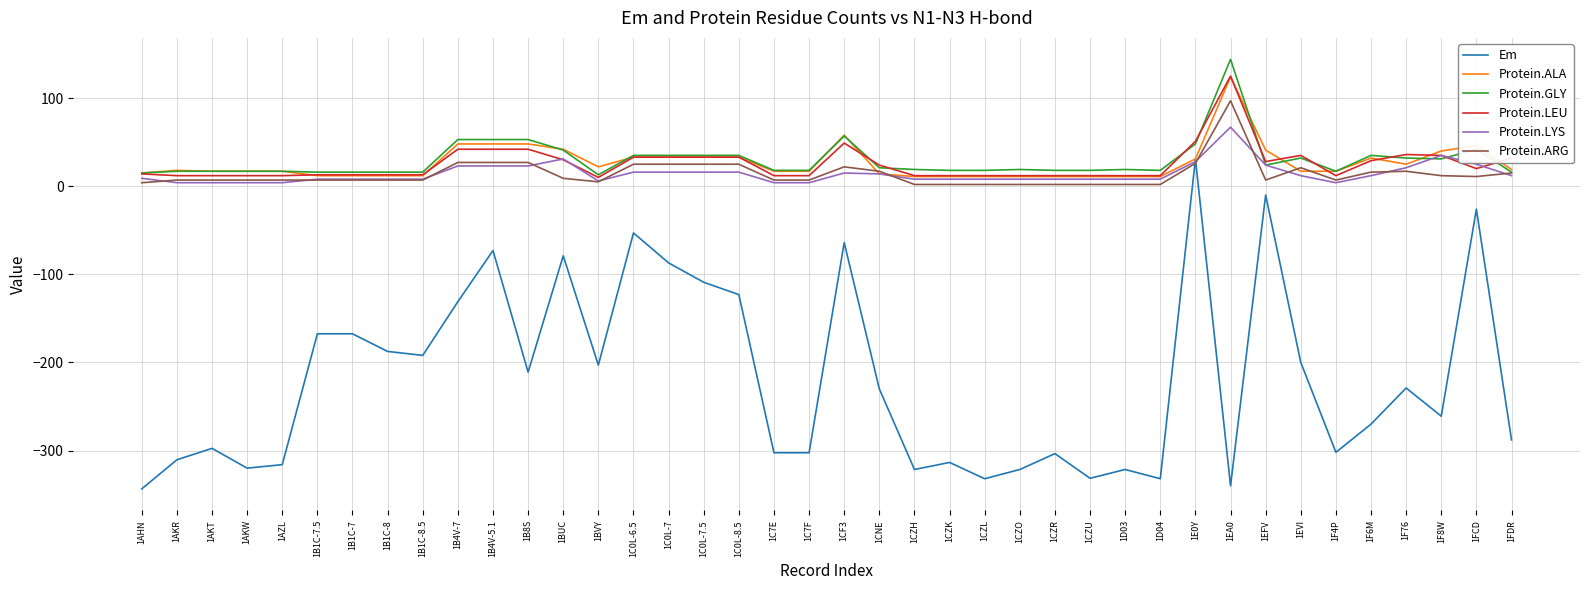

The value of Protein.ARG at 1CNE is 17.0. True or false?

True